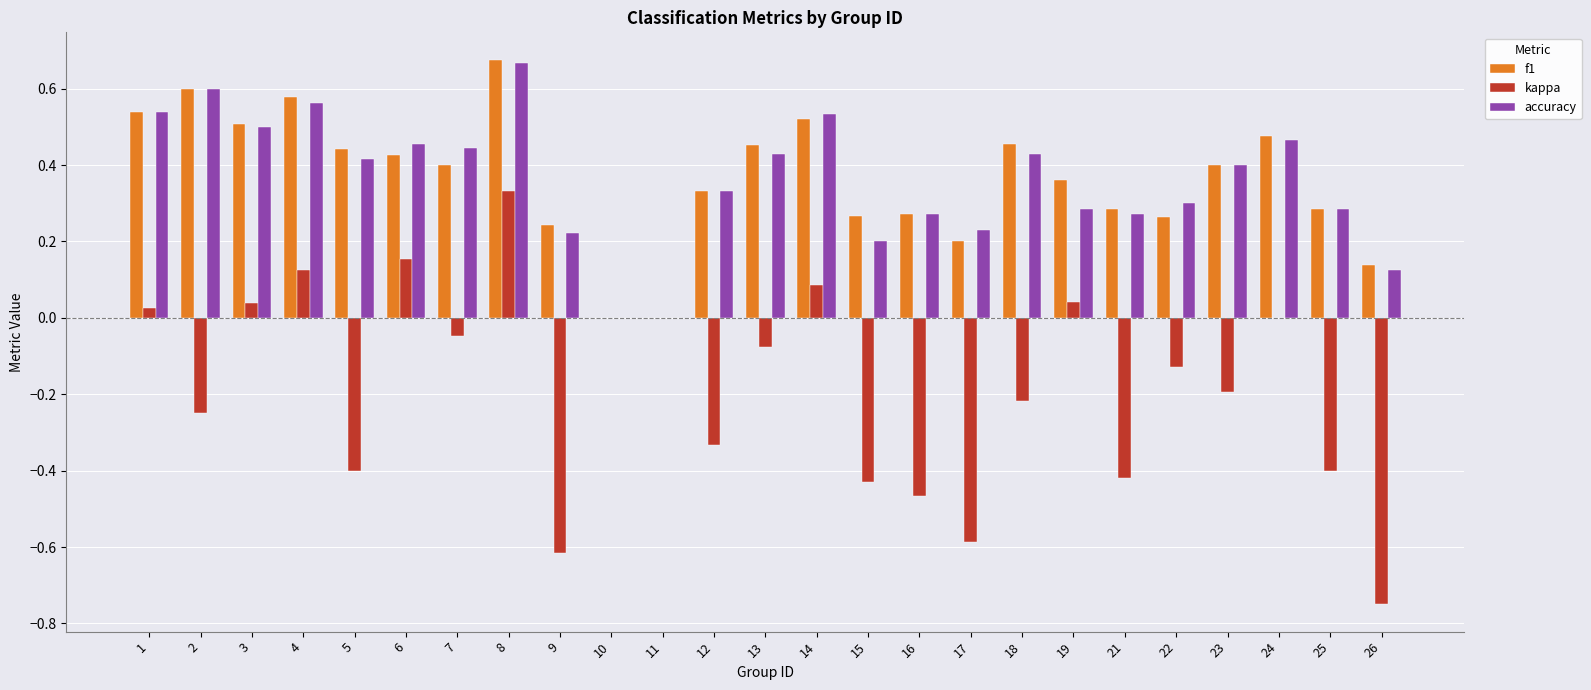

Which series changed the most between 5 and 23?

kappa